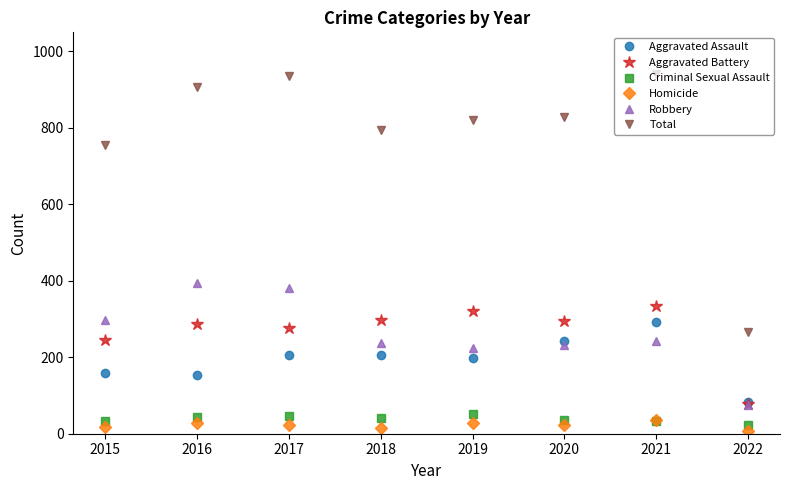

What are all the series names shown in the legend?

Aggravated Assault, Aggravated Battery, Criminal Sexual Assault, Homicide, Robbery, Total